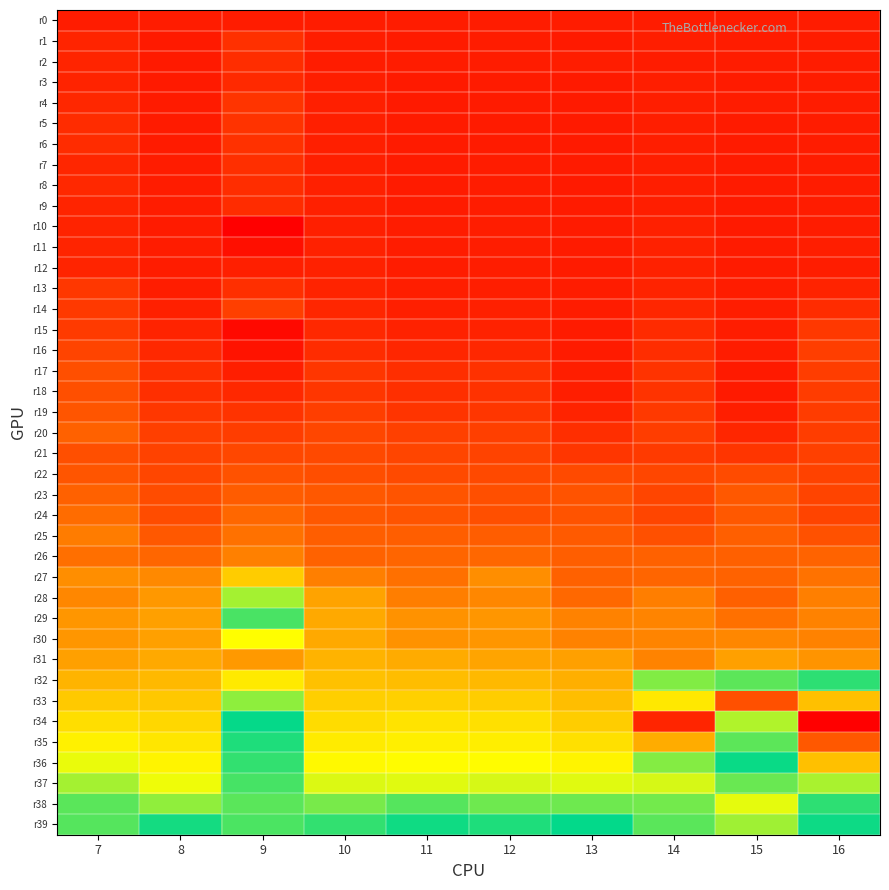

List the series in order of their peak value, highest first.

r34, r33, r35, r31, r36, r32, r30, r37, r29, r39, r38, r28, r27, r26, r25, r24, r20, r23, r22, r19, r17, r21, r18, r16, r14, r15, r13, r4, r5, r6, r1, r7, r2, r8, r9, r3, r12, r11, r10, r0